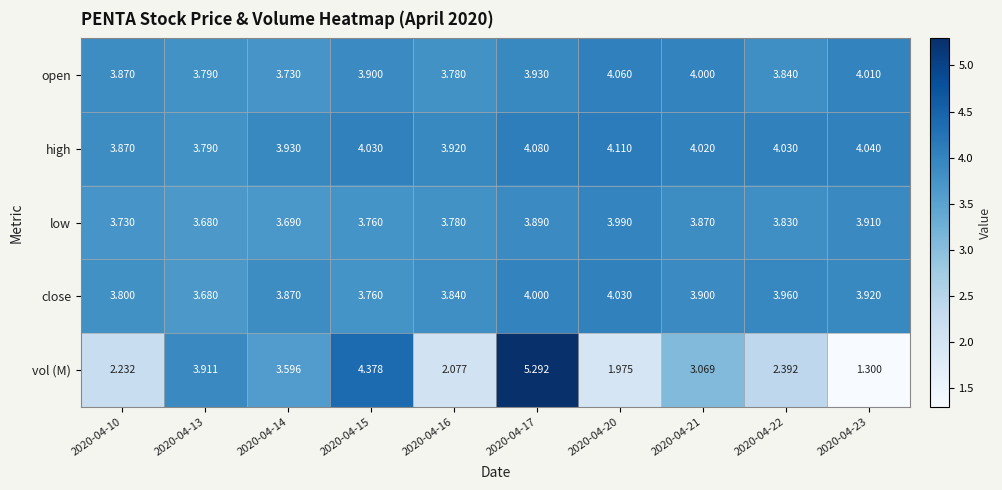

List the series in order of their peak value, lowest first.

low, close, open, high, vol (M)